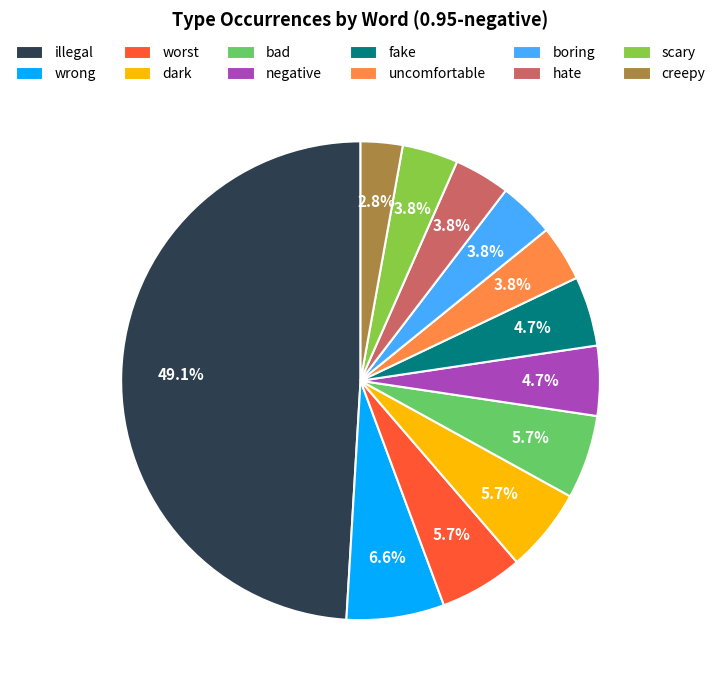

Is bad the majority of the pie?

No